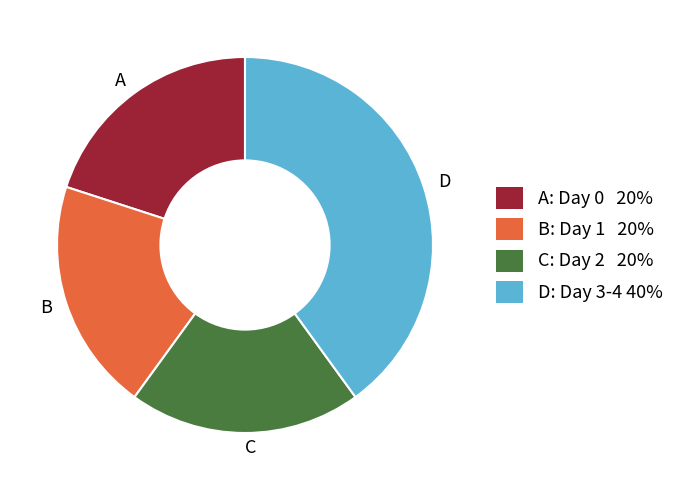

How many slices are in this pie chart?

4